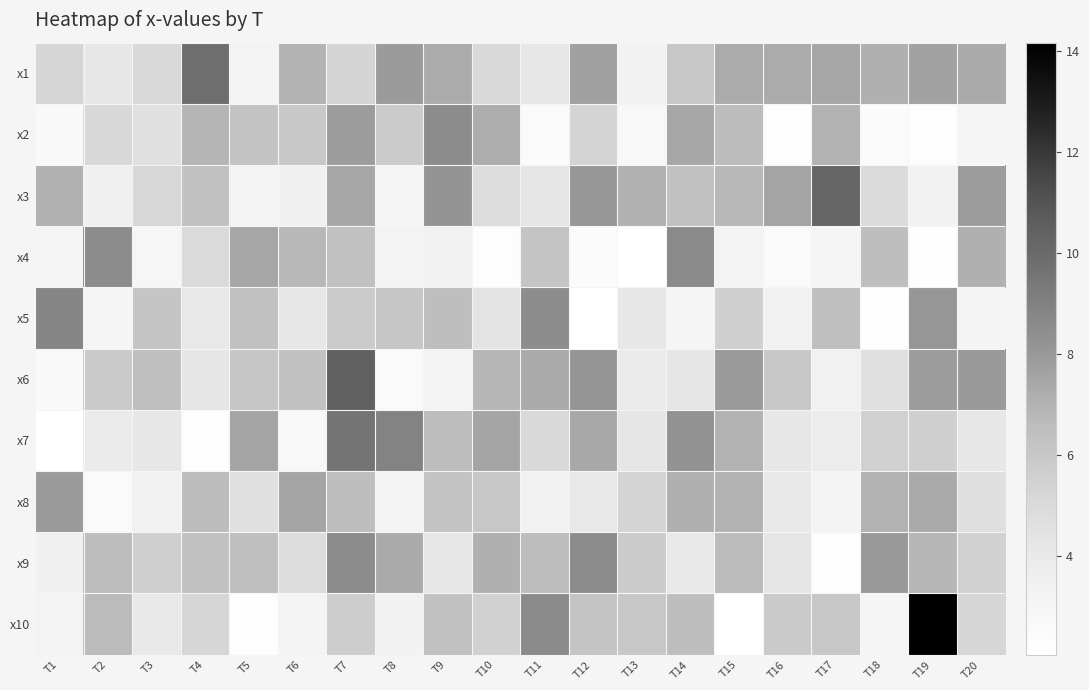

Rank the series at T14 from lowest to highest value.

x5, x9, x6, x1, x3, x10, x8, x2, x7, x4